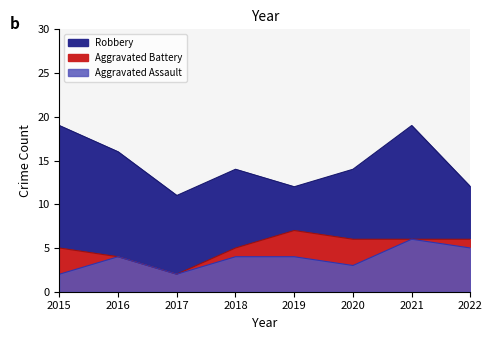

True or false: Robbery and Aggravated Battery intersect in this chart.

False